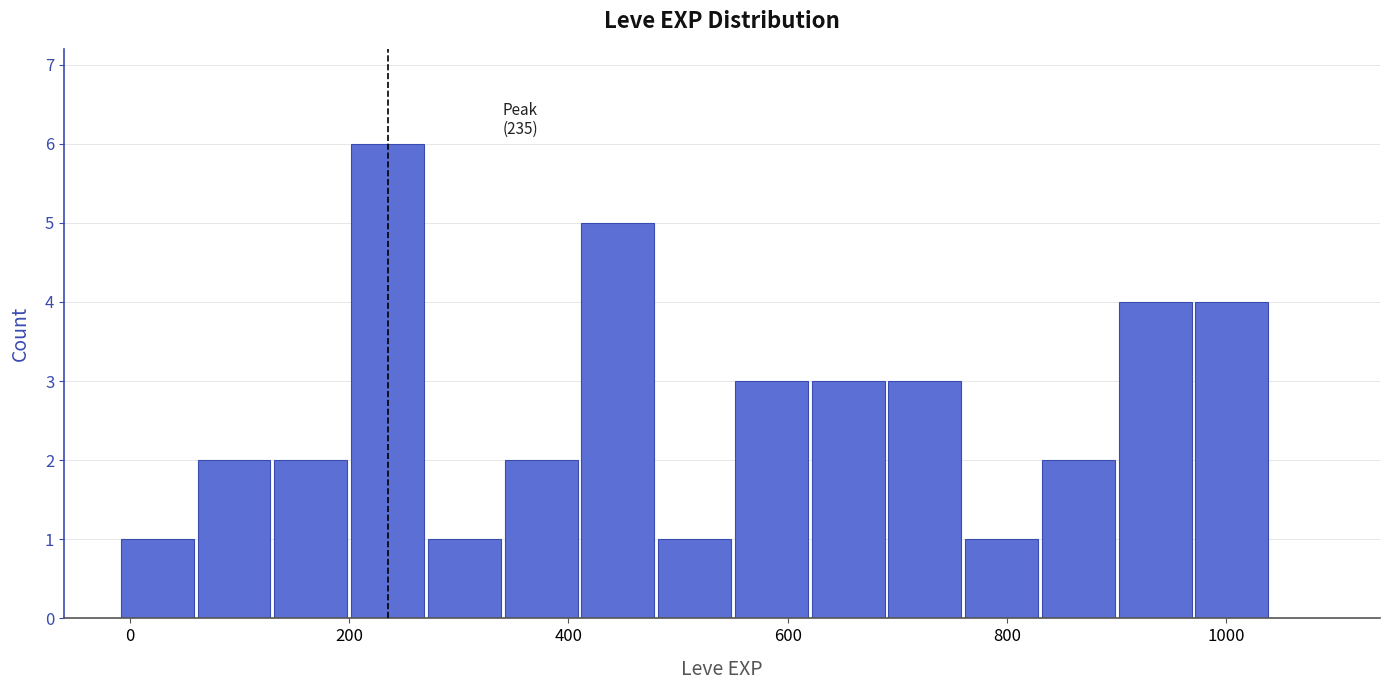

Around what value on the x-axis is the tallest bar? Give the approximate position of its centre, as read against the axis.

240